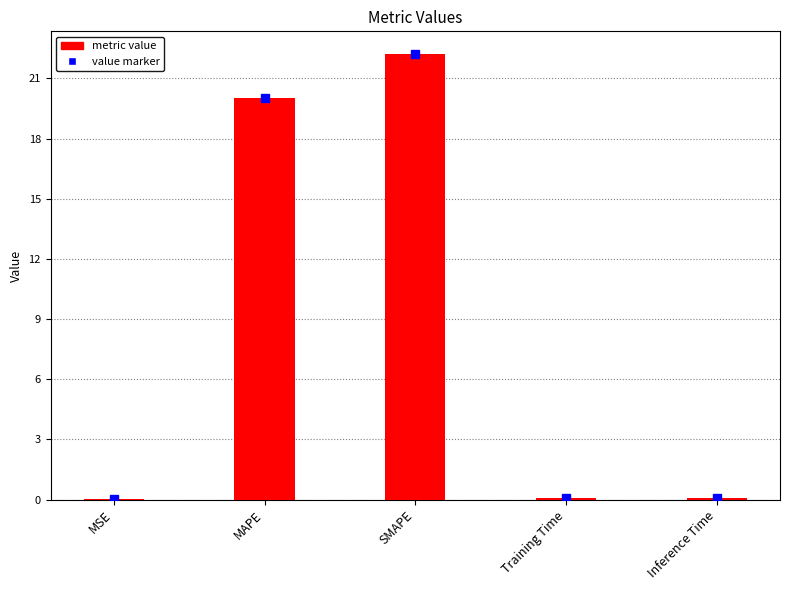

What is the sum of the values at MSE and SMAPE?

22.2